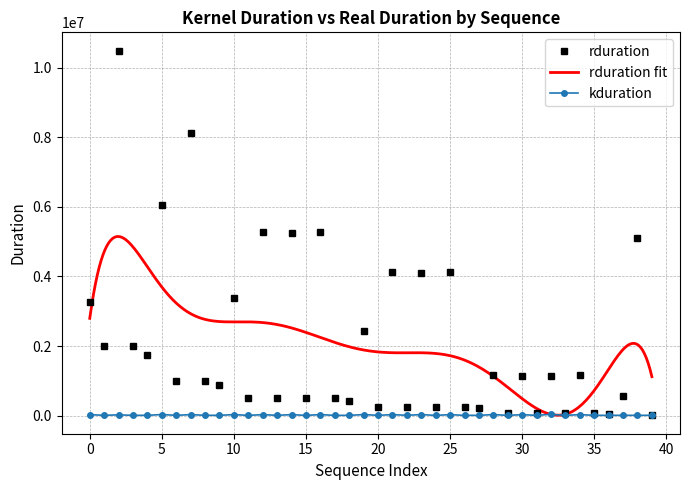

What is the difference between the second highest and minimum values?

8126212